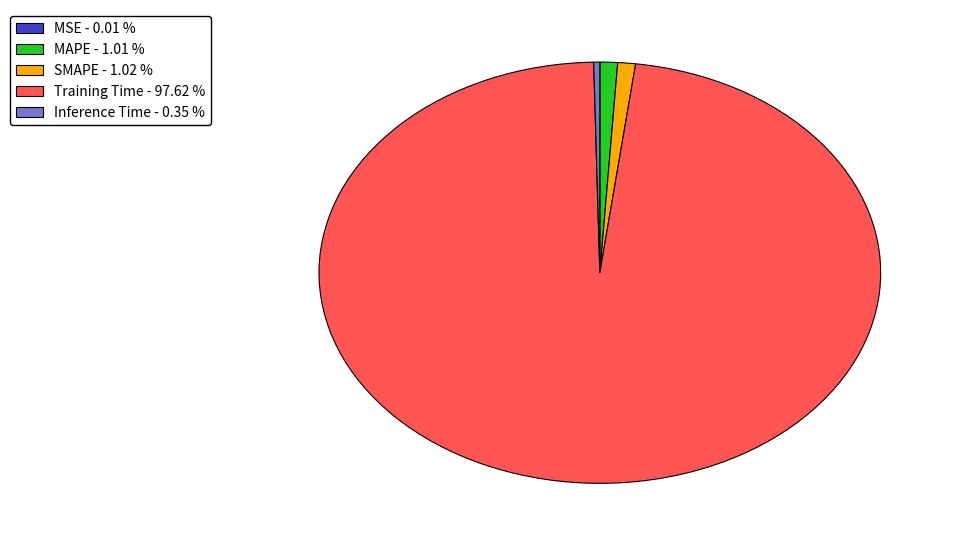

Between Inference Time - 0.35 % and MAPE - 1.01 %, which is larger?

MAPE - 1.01 %